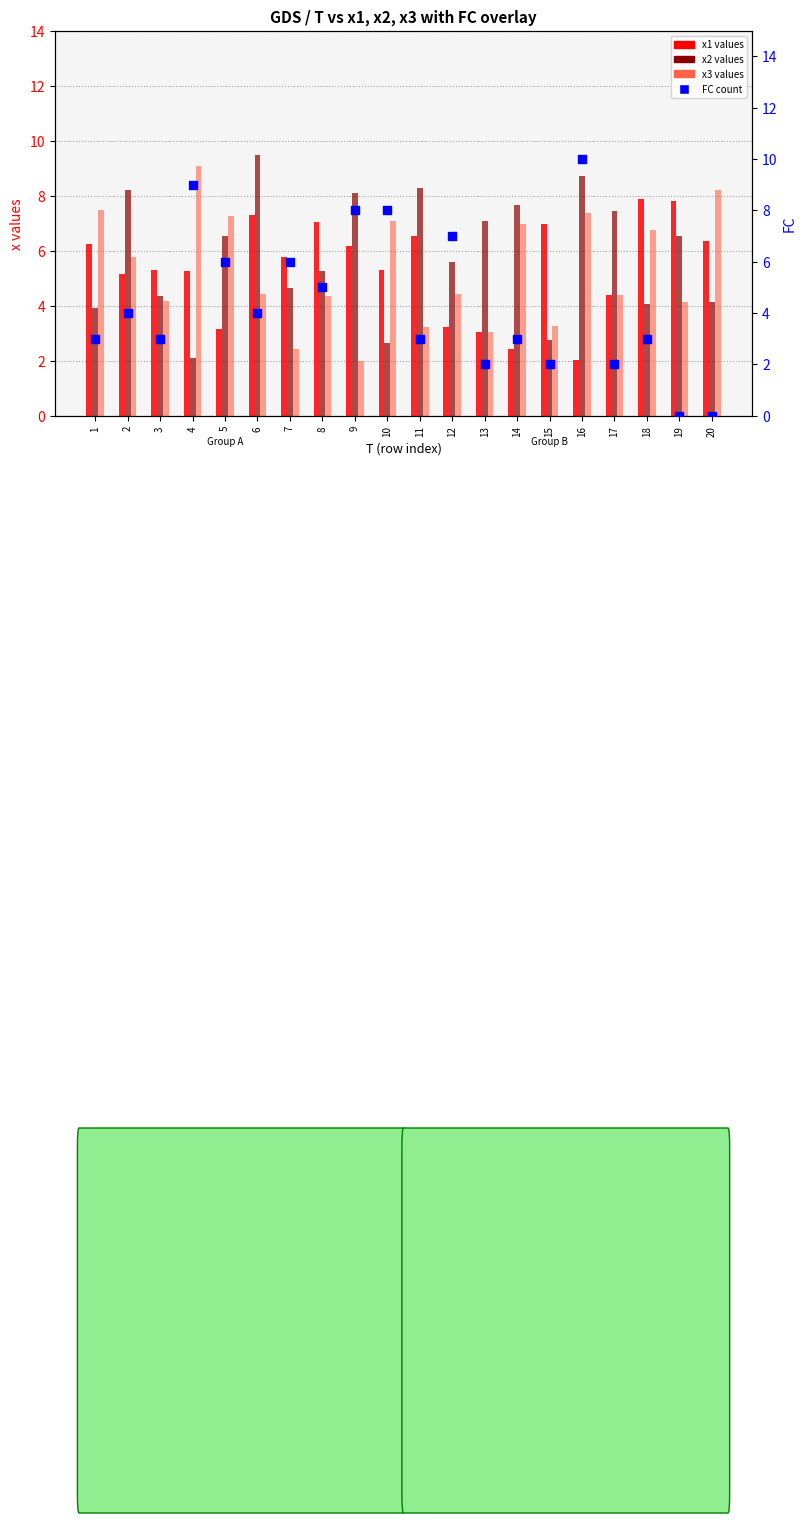

At which category is the sum across all series the highest?

16